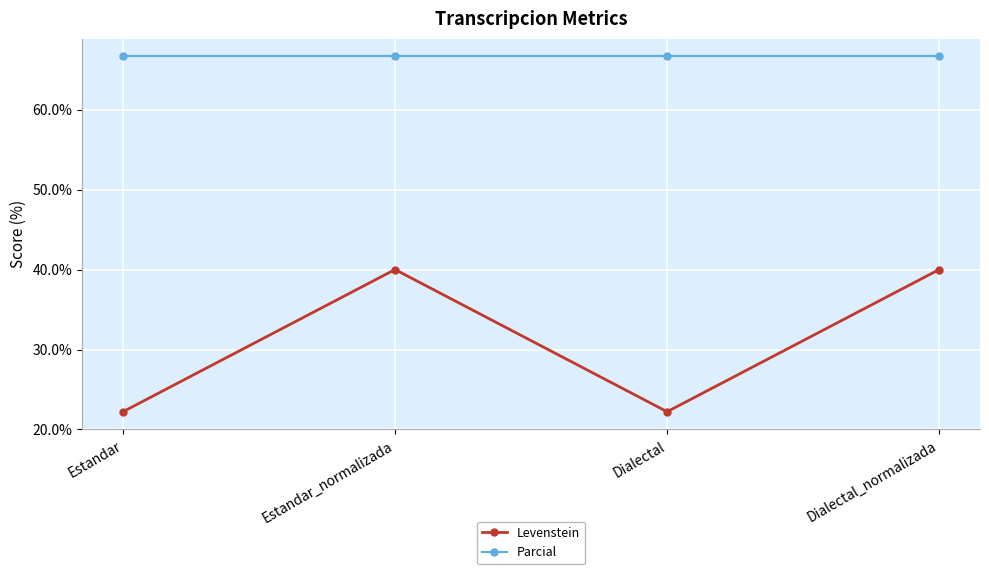

What is the value of the Parcial point at the 4th from the left?

66.7